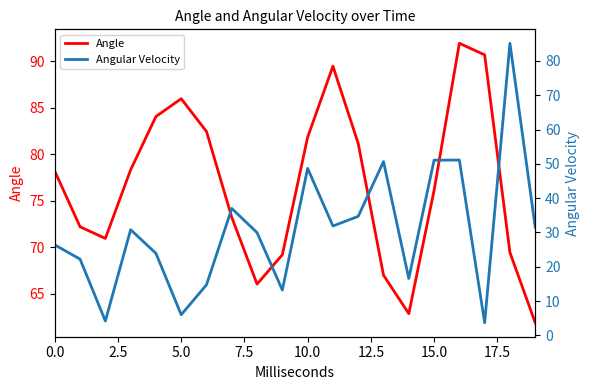

What is the minimum value for Angle?

61.9